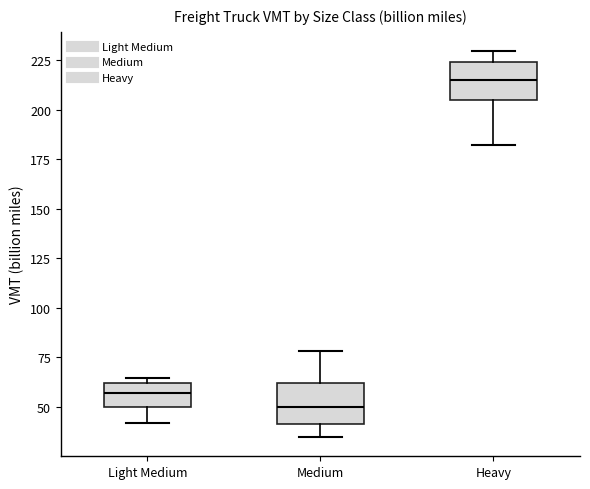

Where does the median line of the box for Heavy sit on the y-axis? The values are not printed on the chart, so give them approximately, as read against the axis.

215